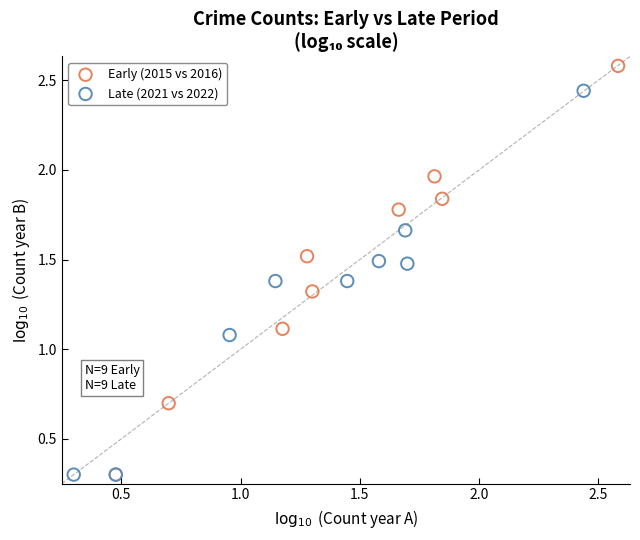

Which series reaches the maximum Y coordinate?

Early (2015 vs 2016)